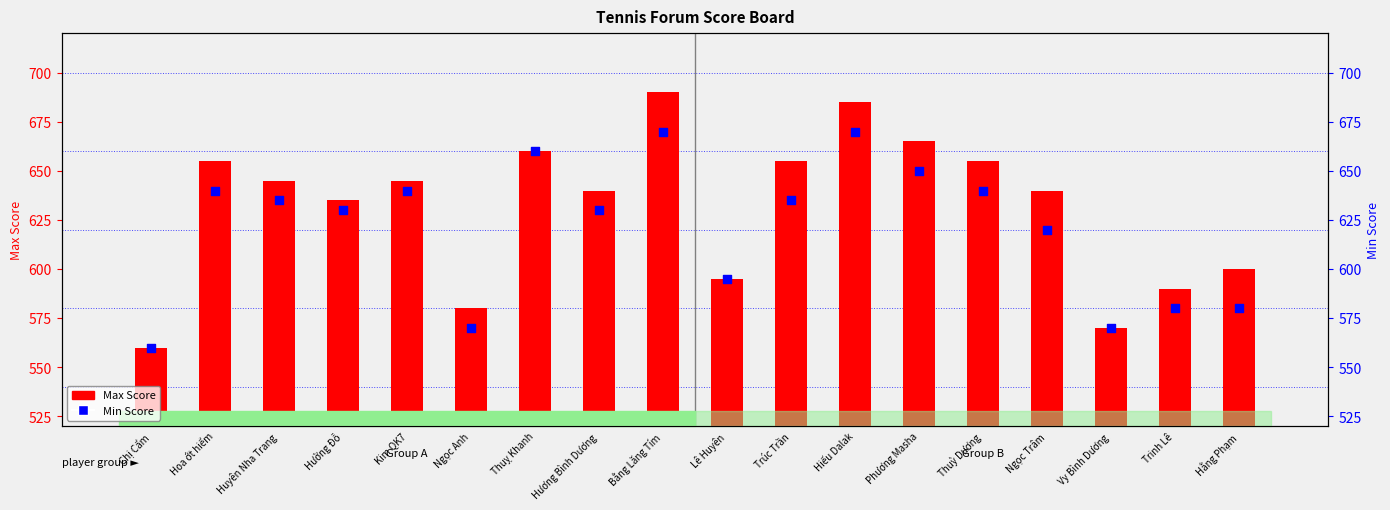

At which category is the sum across all series the highest?

Bằng Lăng Tím